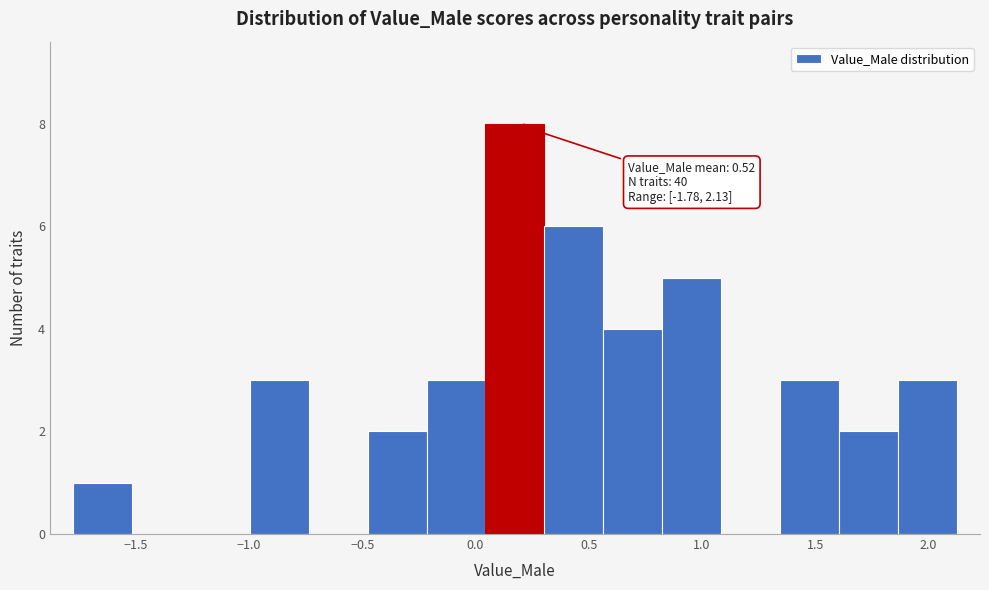

Which range on the x-axis has the tallest bar?

0.05 to 0.30